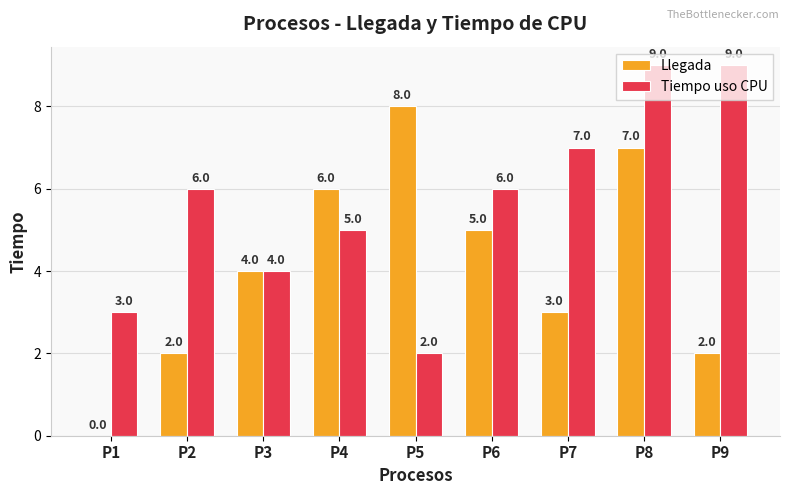

Read the Llegada value at P4.

6